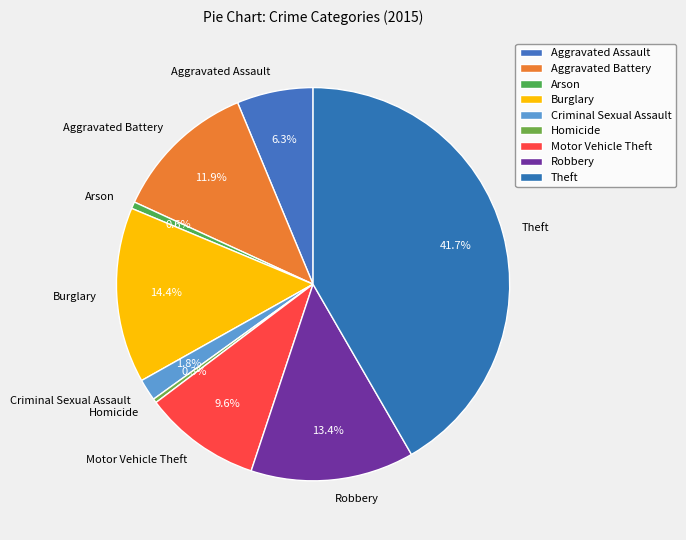

What is the largest slice in the pie chart?

Theft